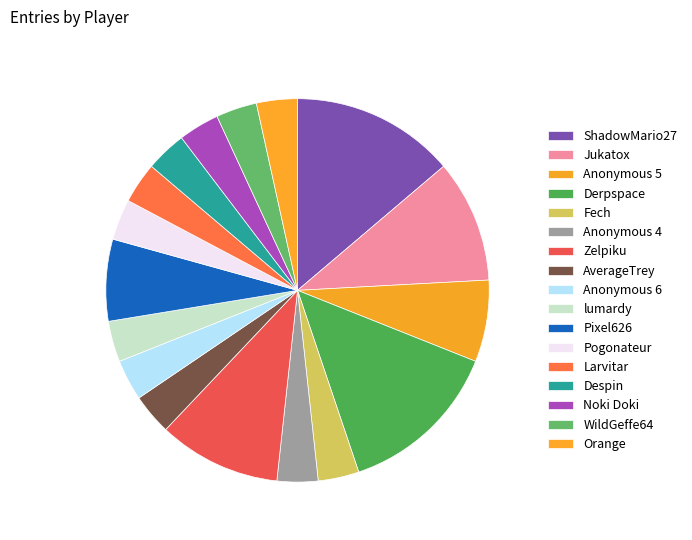

What percentage is the Noki Doki slice, to the nearest percent?

3%